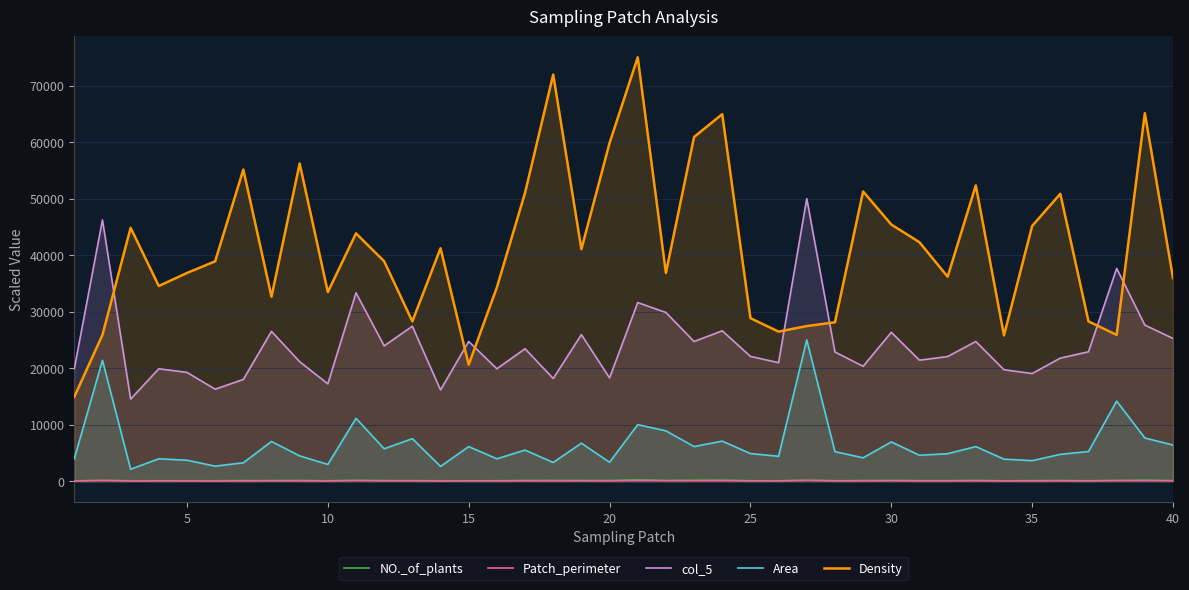

How many interior local valleys does the Patch_perimeter series have?

13